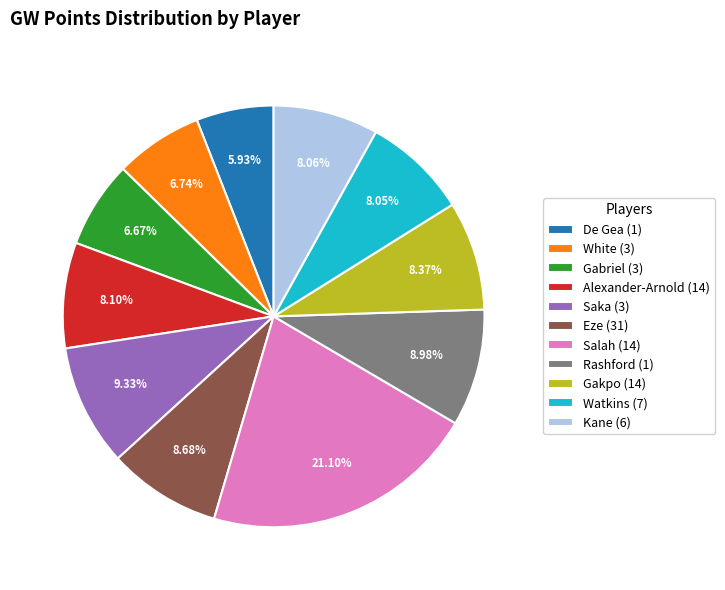

Do Gakpo (14) and Eze (31) together represent more than half of the pie?

No